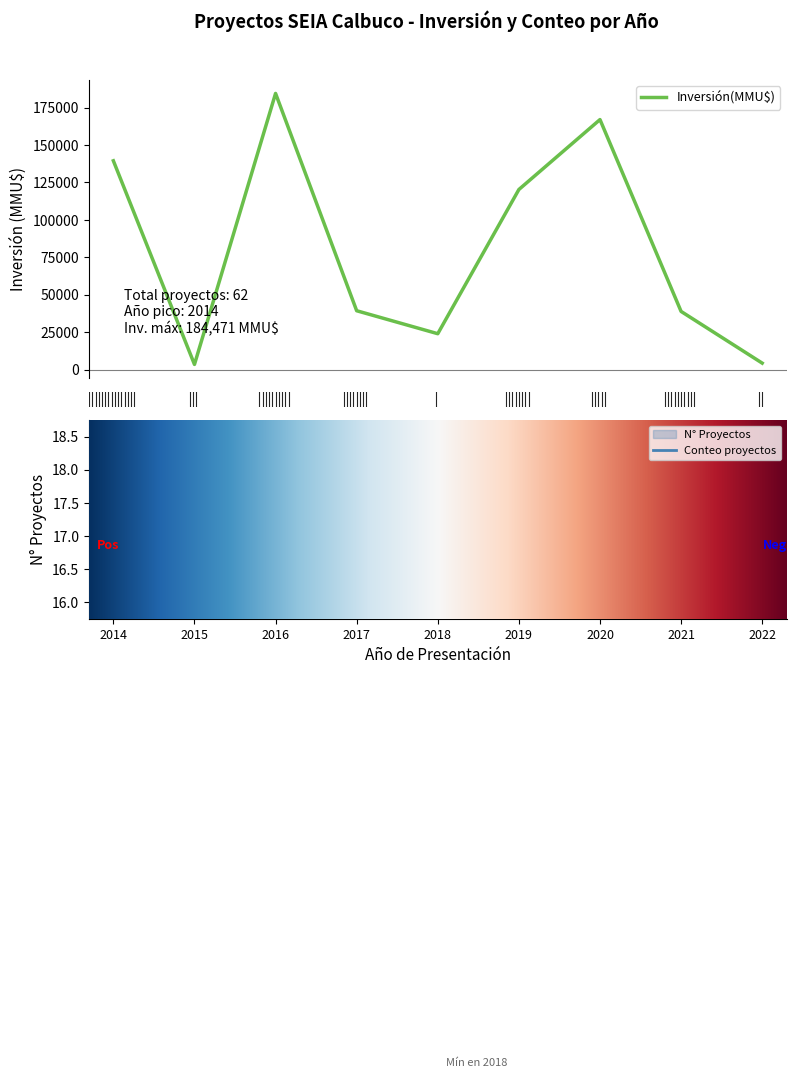

True or false: Inversión(MMU$) por año and Conteo proyectos cross at least once.

False